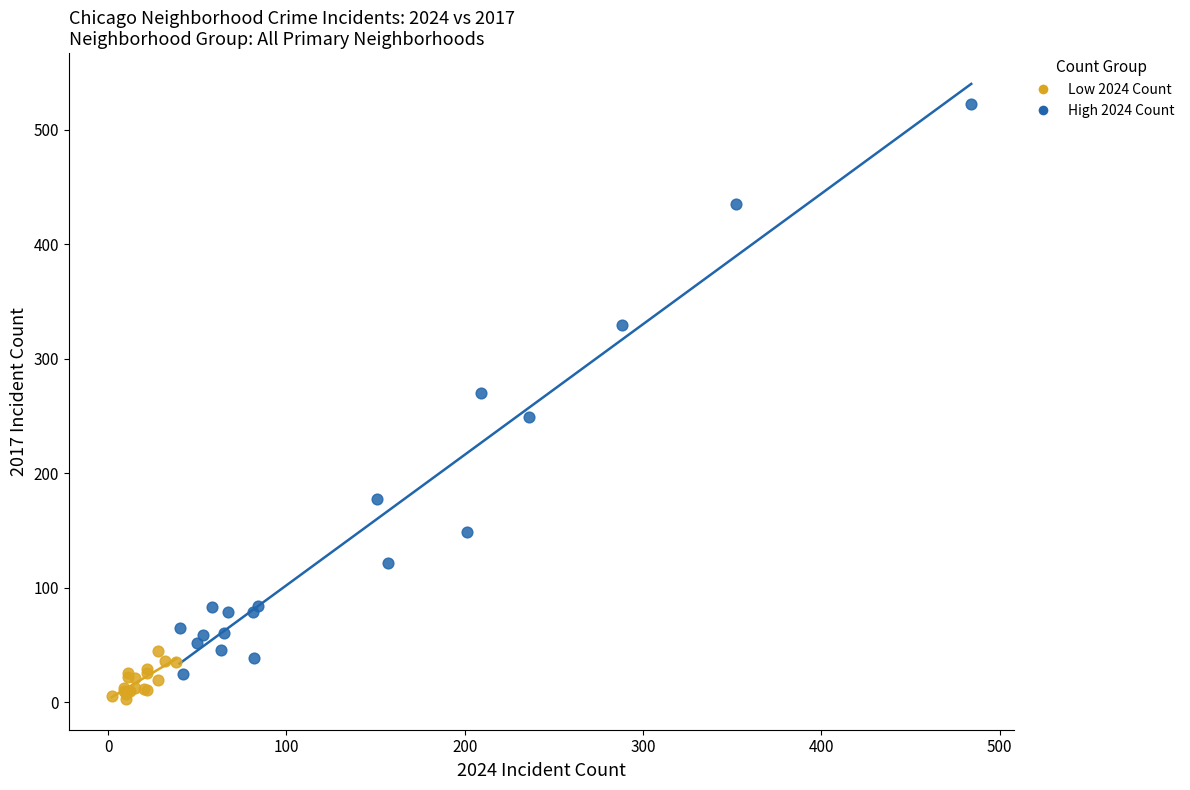

Which series has the largest Y range (max minus min)?

High 2024 Count